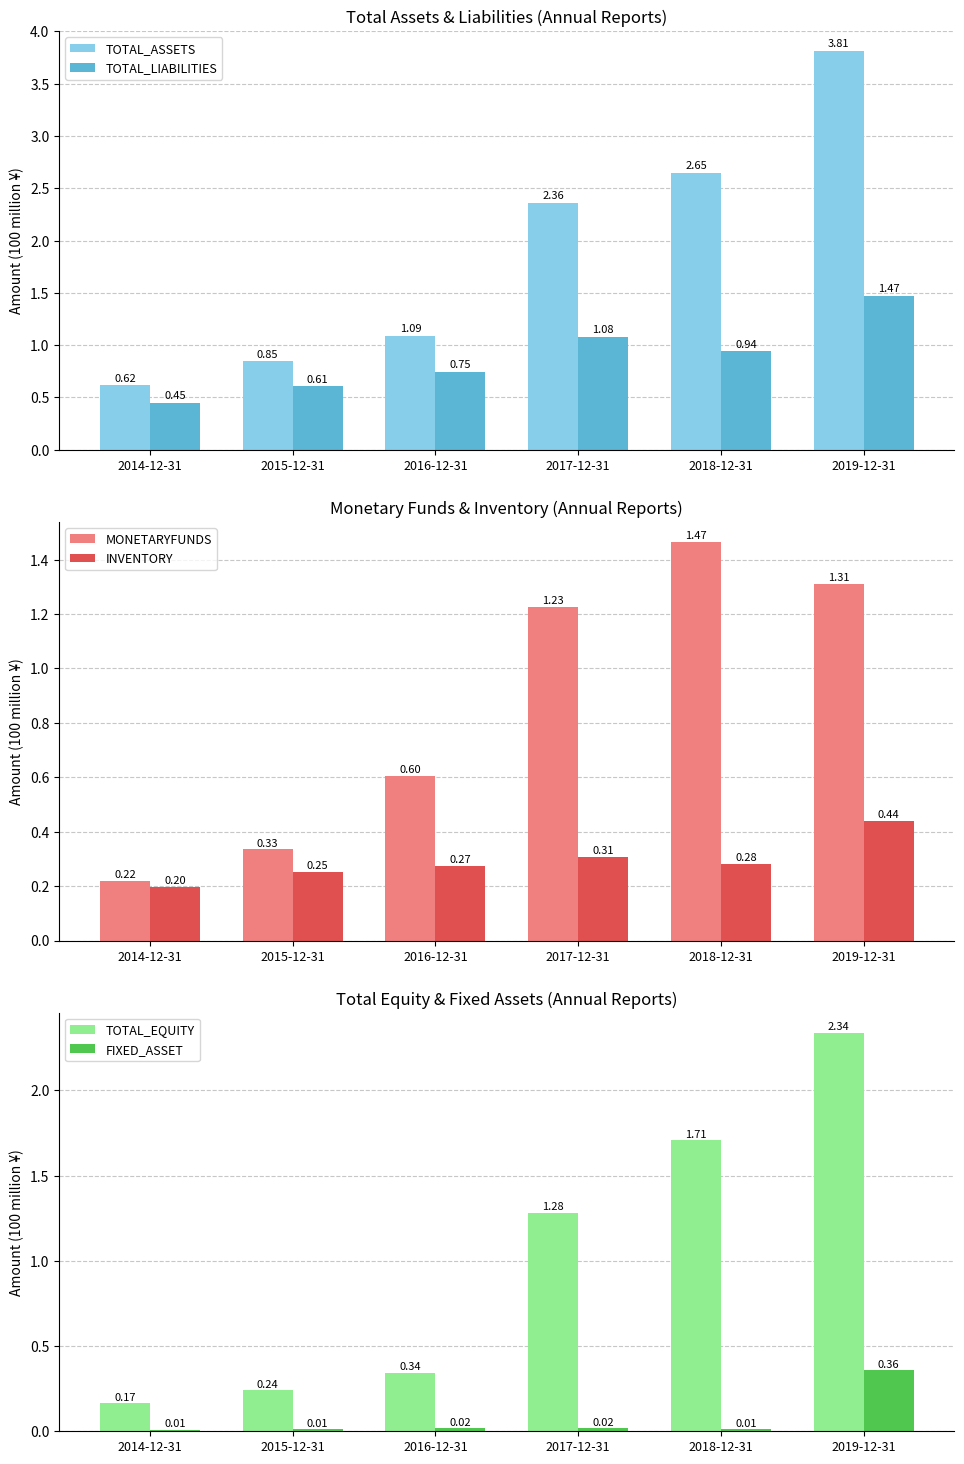

How many groups of bars are there?

6